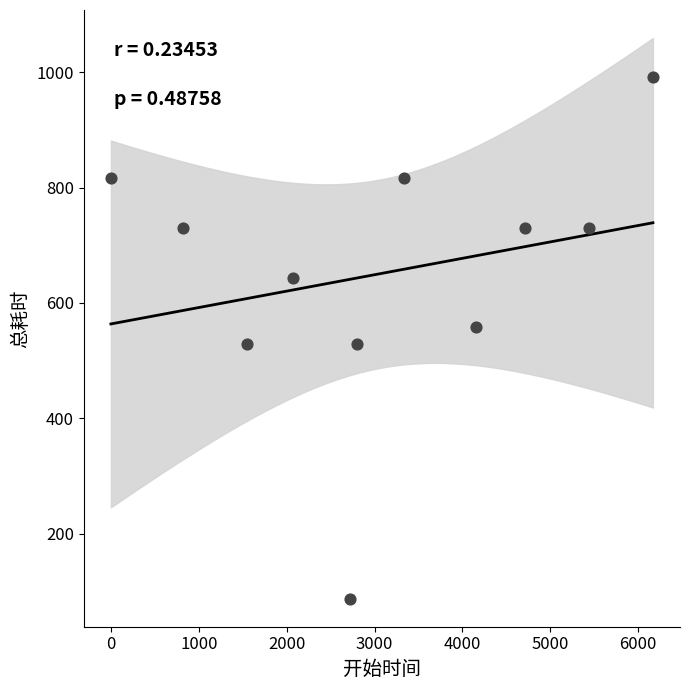

What is the range of X values (max minus min)?

6167